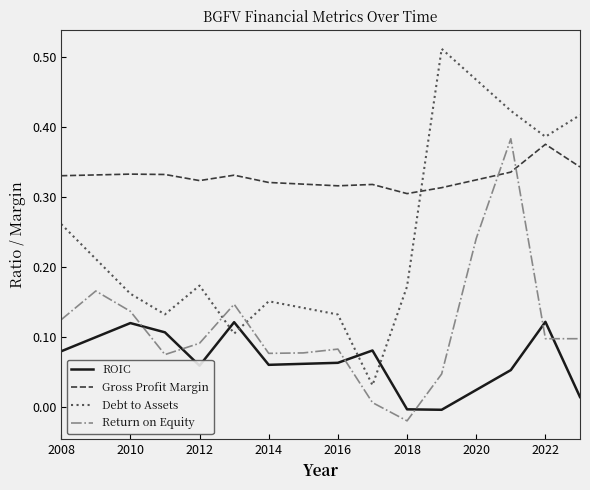

Which series has the widest spread of values?

Debt to Assets